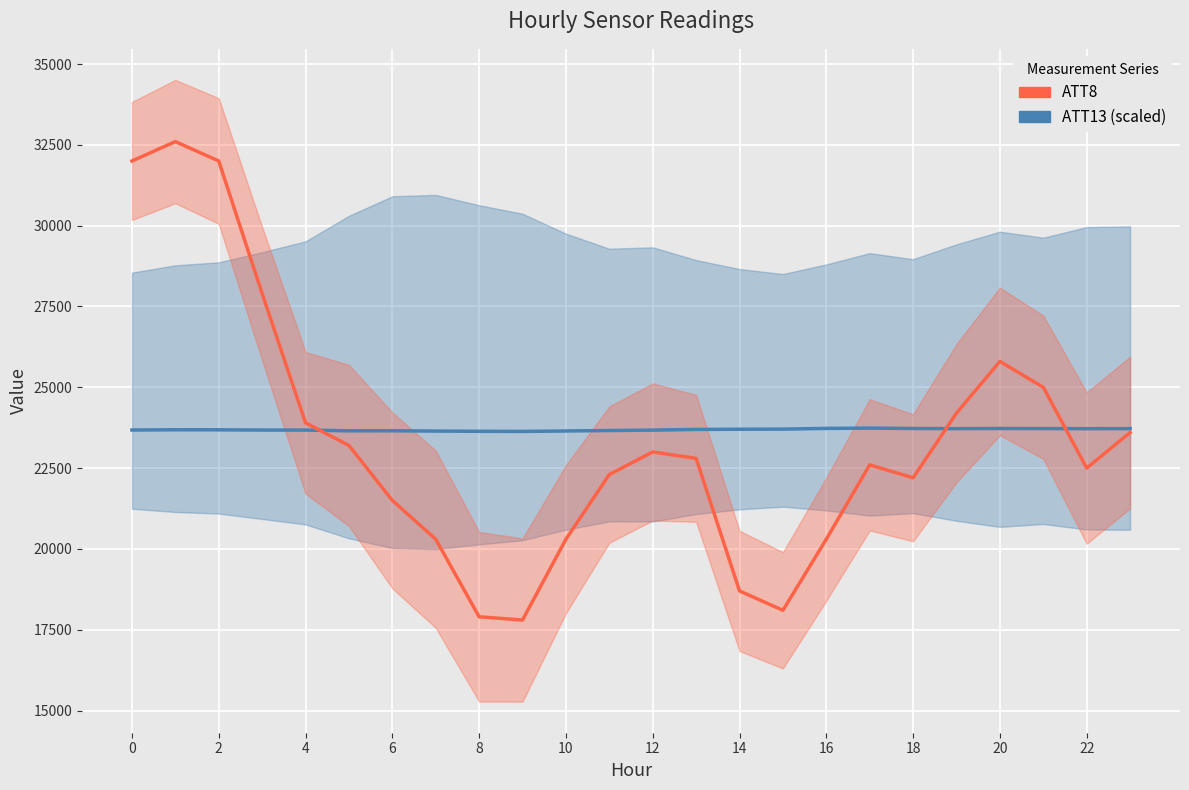

What is the value of the ATT8 point at the 6th from the left?

23200.0